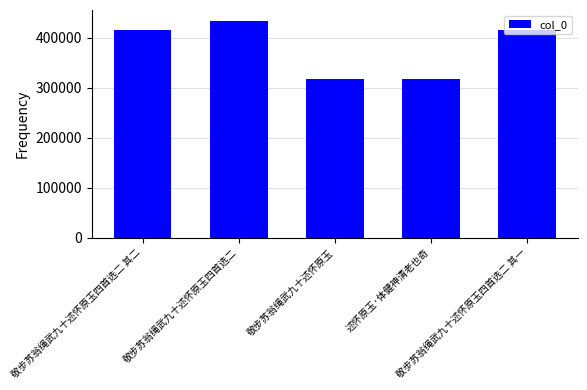

What is the average value?

380329